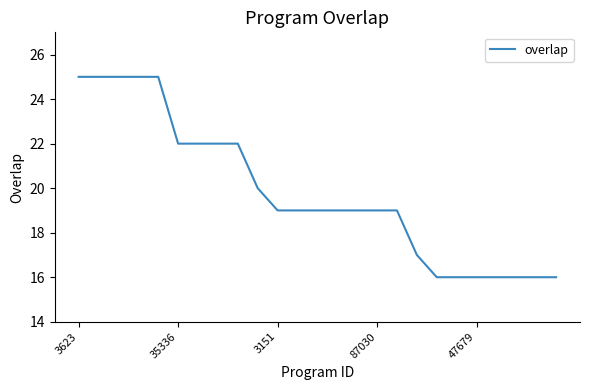

What is the difference between the maximum and minimum values?

9